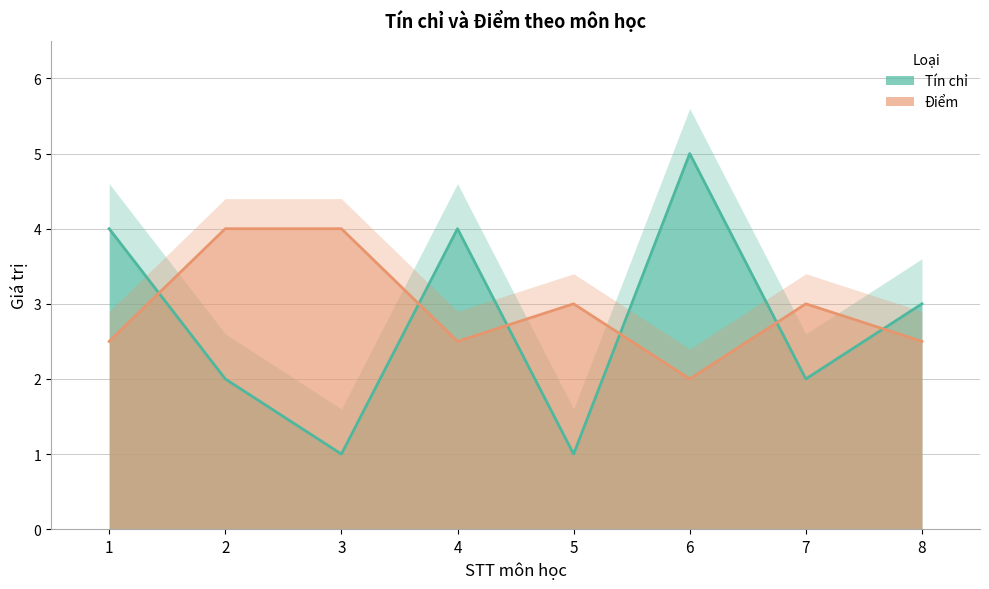

What is the sum of the Điểm values at 6 and 1?

4.5